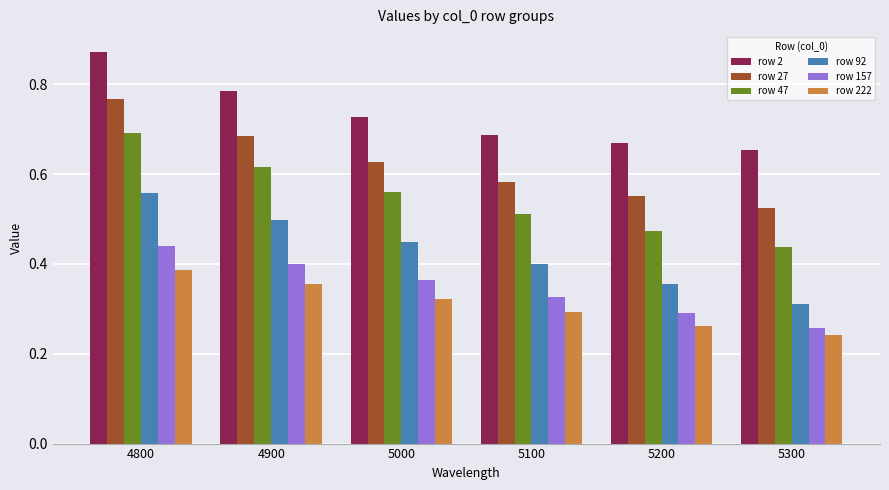

At which label is row 27 closest to 0?

5300